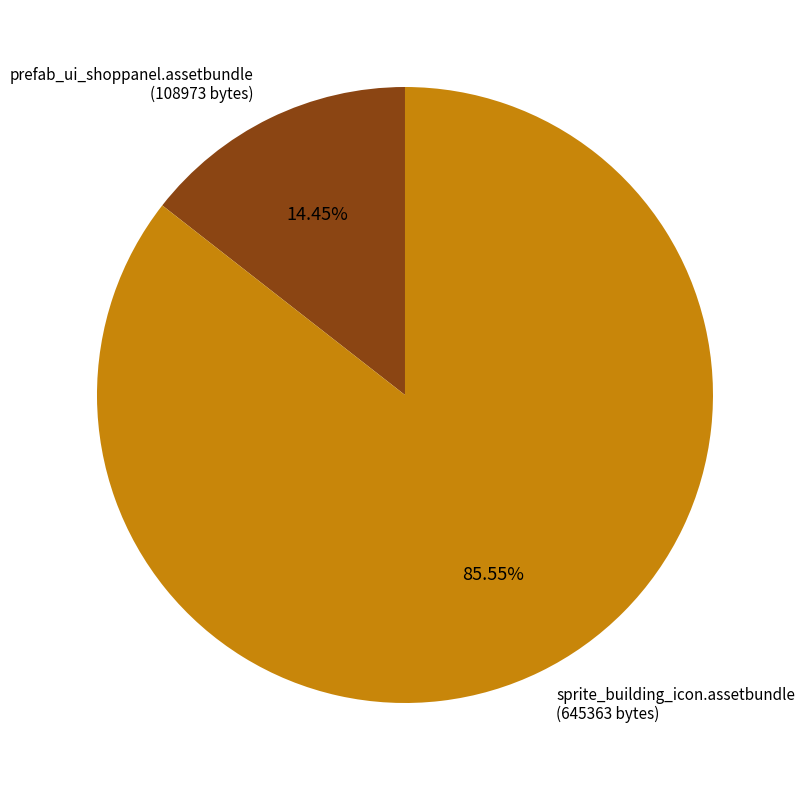

Which has a higher value, prefab_ui_shoppanel.assetbundle (108973 bytes) or sprite_building_icon.assetbundle (645363 bytes)?

sprite_building_icon.assetbundle (645363 bytes)